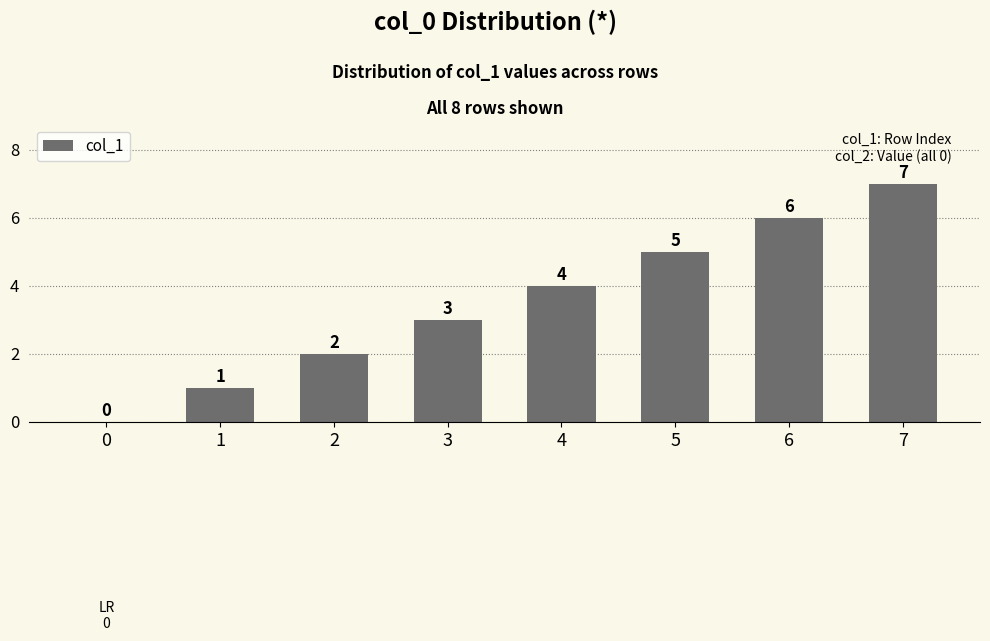

What is the sum of the values at 4 and 6?

10